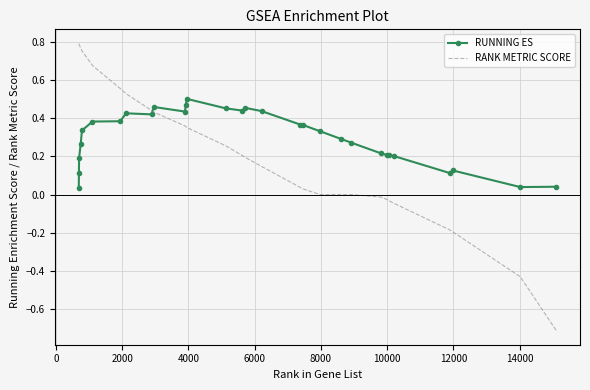

What is the difference between the maximum and minimum values in the RANK METRIC SCORE series?

1.5